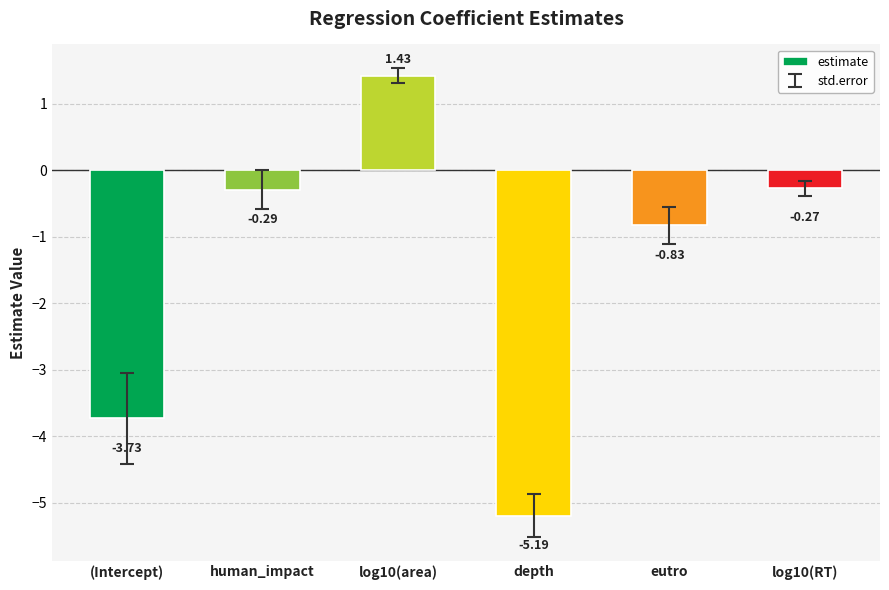

The chart shows a value of -0.8 at (Intercept). True or false?

False